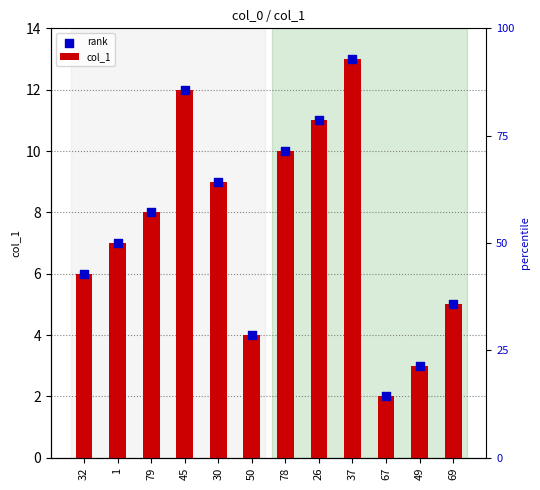

What are all the series names shown in the legend?

col_1, rank